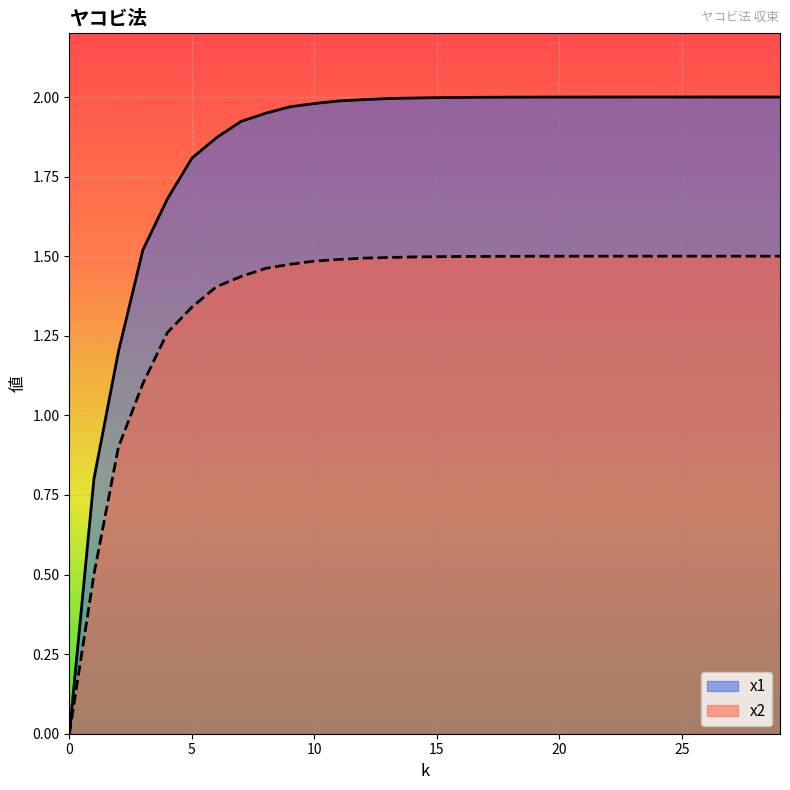

Rank the series at 22 from highest to lowest value.

x1, x2